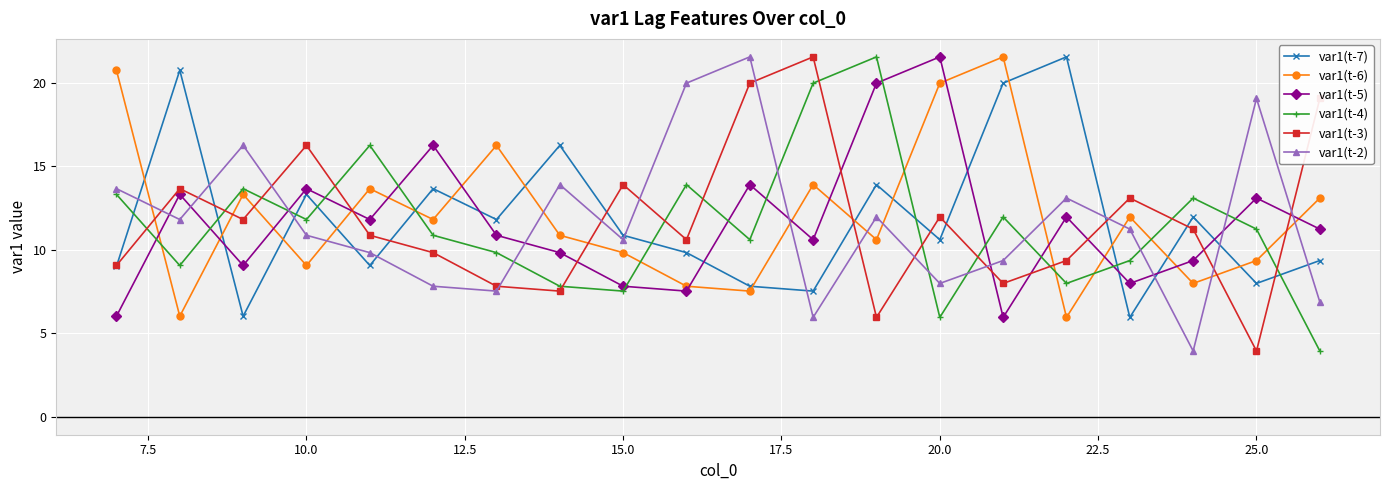

In var1(t-3), how many points are higher than both neighbors (excluding endpoints)?

6